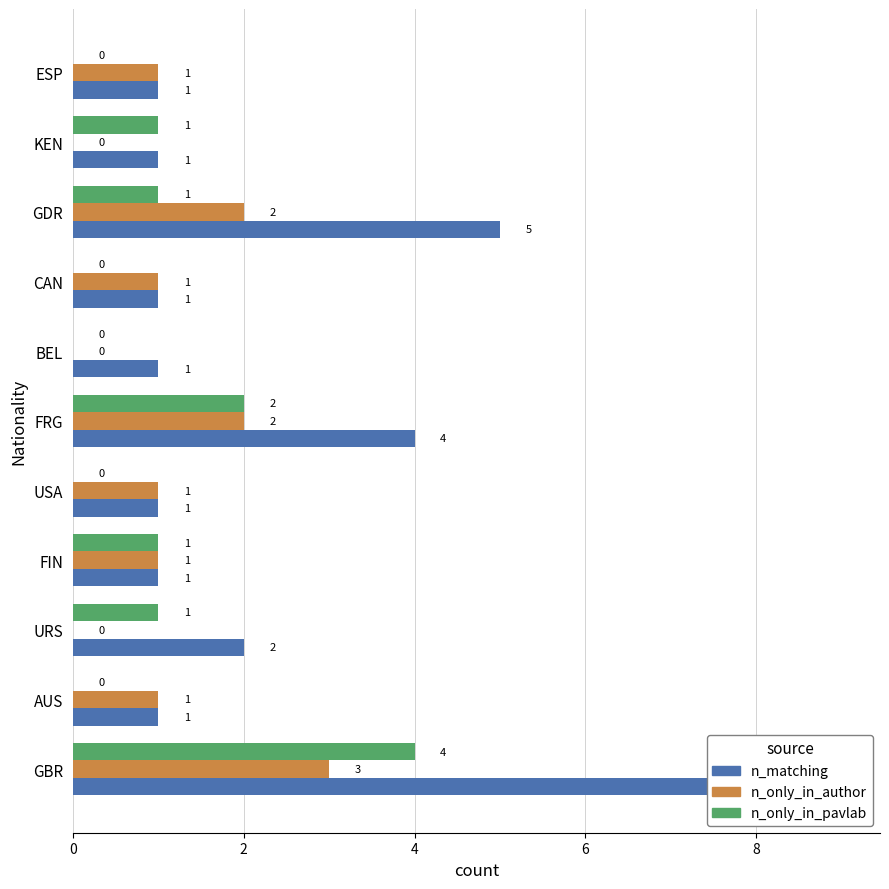

Rank the series by their maximum value, from lowest to highest.

n_only_in_author, n_only_in_pavlab, n_matching